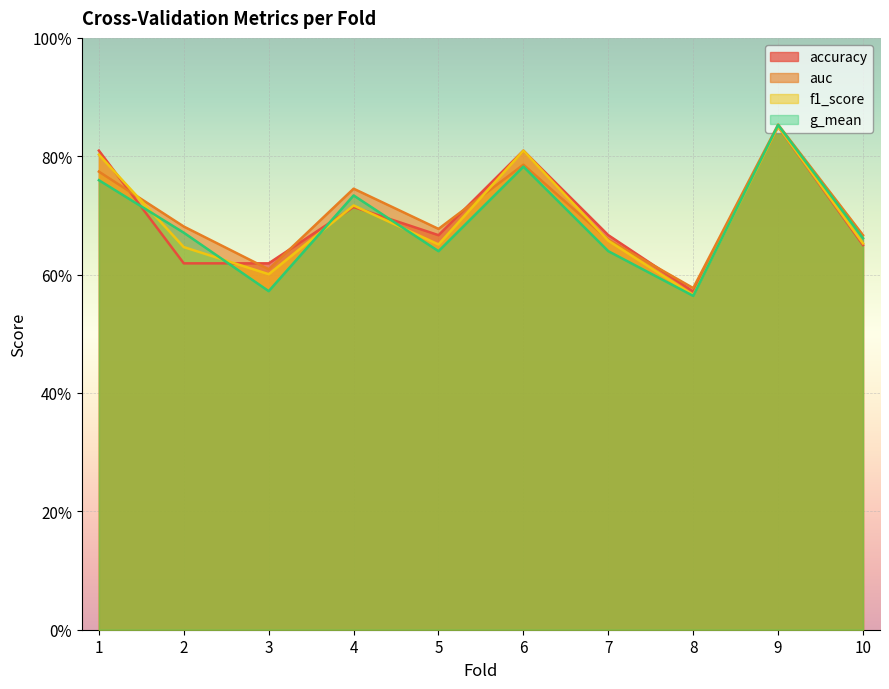

At which category is the sum across all series the highest?

9